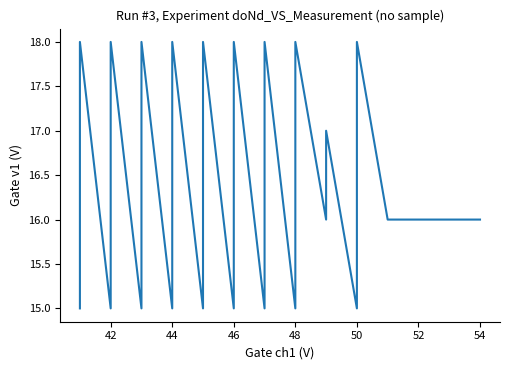

Reading left to right, transcribe all the data shown in this chart.

15	16	17	18	15	16	17	18	15	16	17	18	15	16	17	18	15	16	17	18	15	16	17	18	15	16	17	18	15	16	18	16	17	15	16	18	16	16	16	16